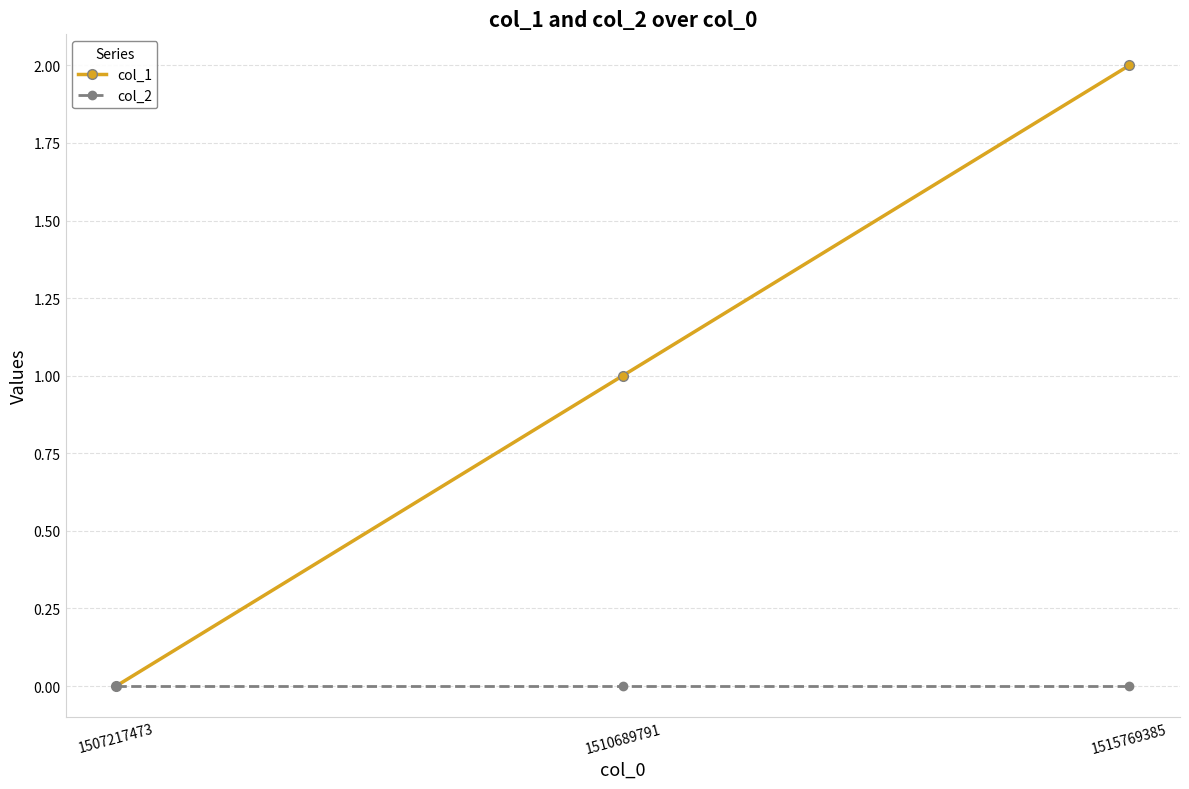

Reading left to right, what are all the values shown in this chart?

col_1: 1507217473=0	1510689791=1	1515769385=2
col_2: 1507217473=0	1510689791=0	1515769385=0